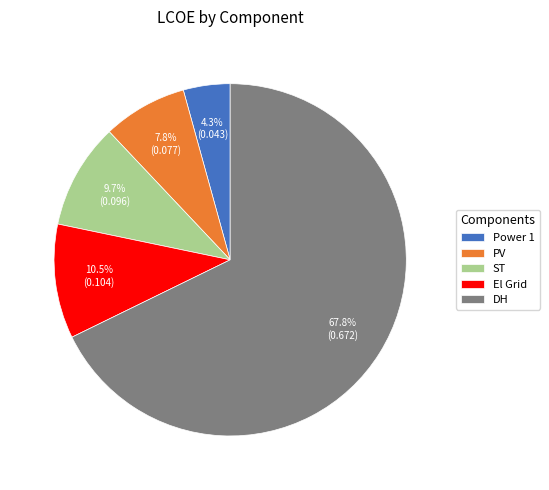

How many segments does this pie chart have?

5